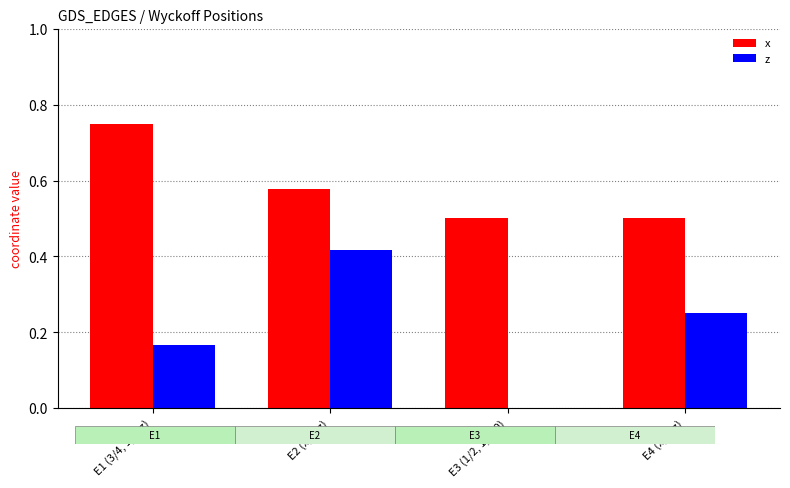

The value of x at E2 (x, y, z) is 0.2. True or false?

False